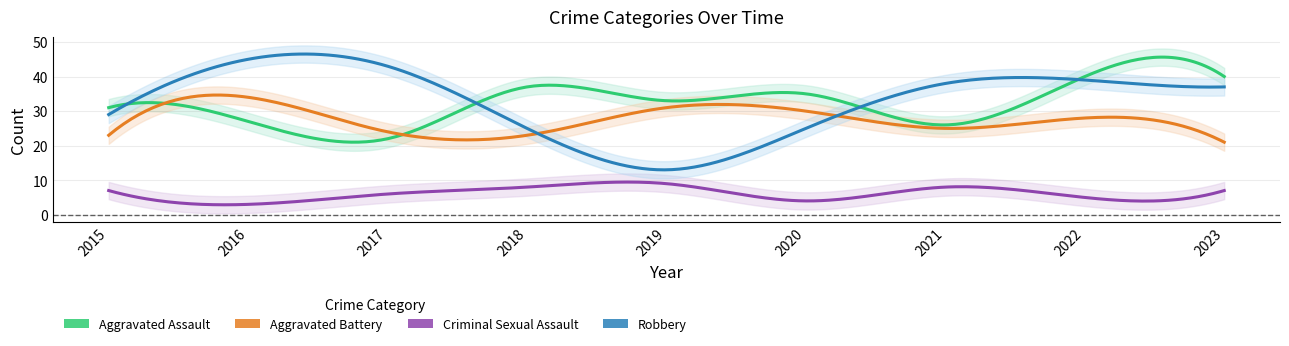

How many intersections are there between Aggravated Assault and Aggravated Battery?

2